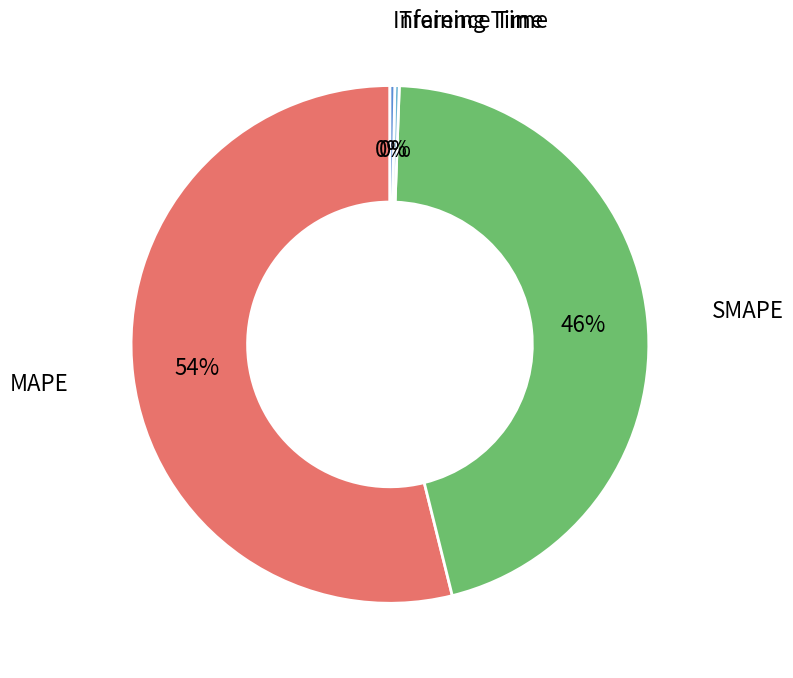

Is there any slice that represents more than half of the pie?

Yes